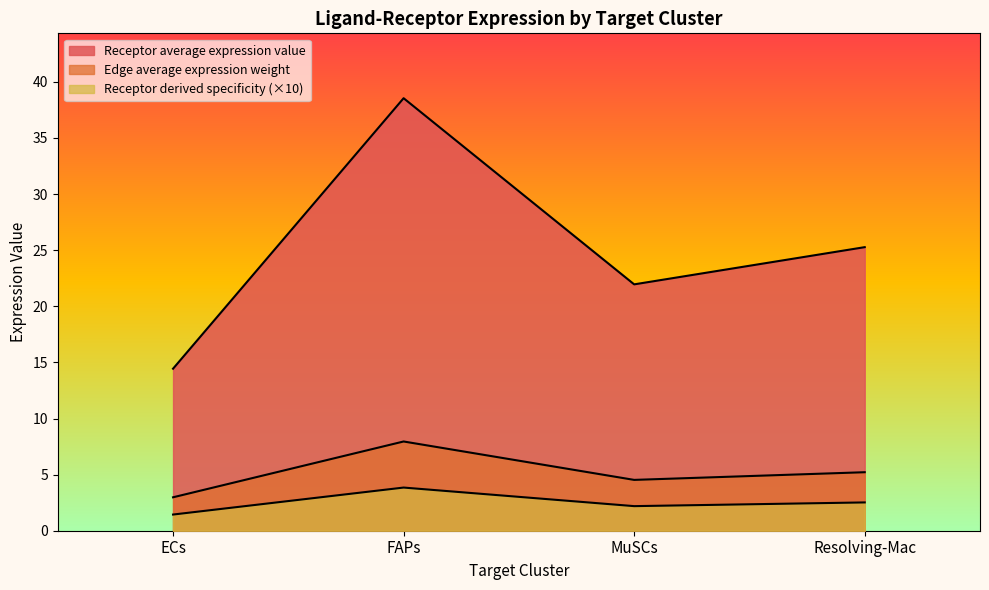

What is the sum of all Receptor average expression value values?

100.2